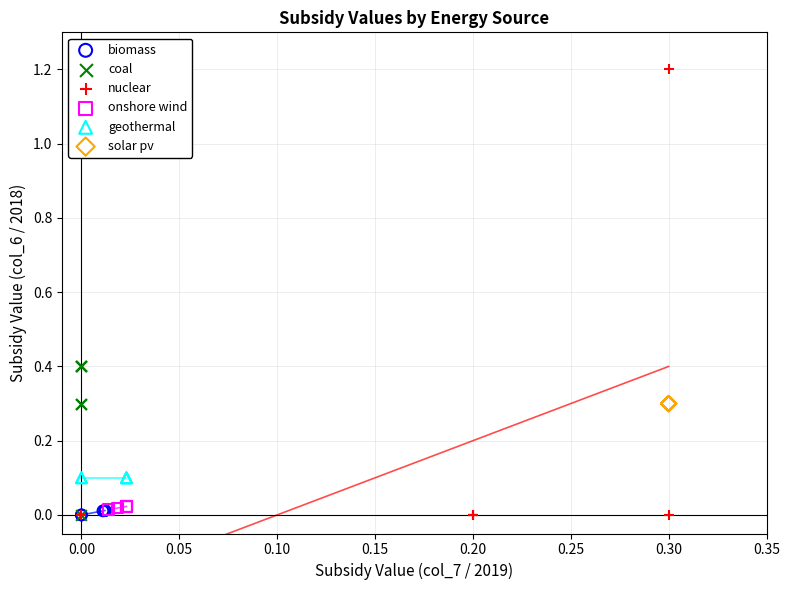

Which series contains the highest Y value?

nuclear